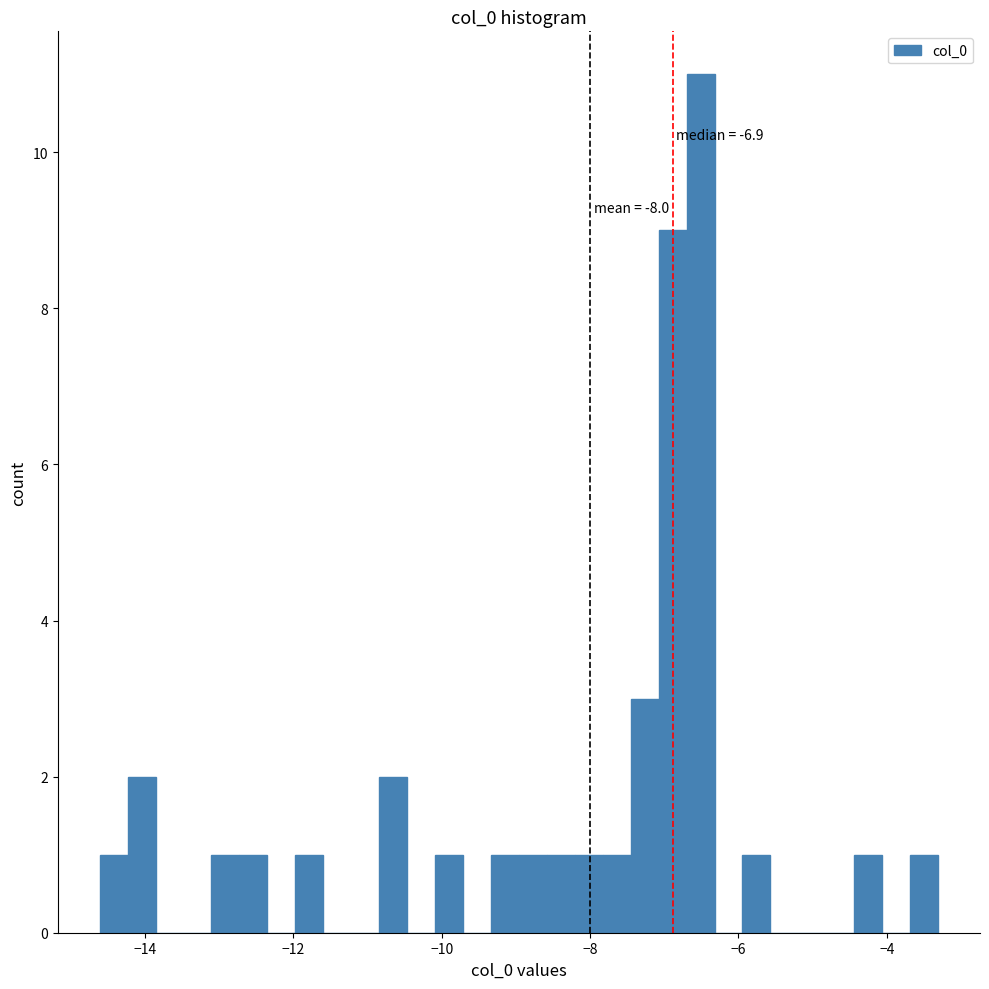

Around what value on the x-axis is the tallest bar? Give the approximate position of its centre, as read against the axis.

-6.6